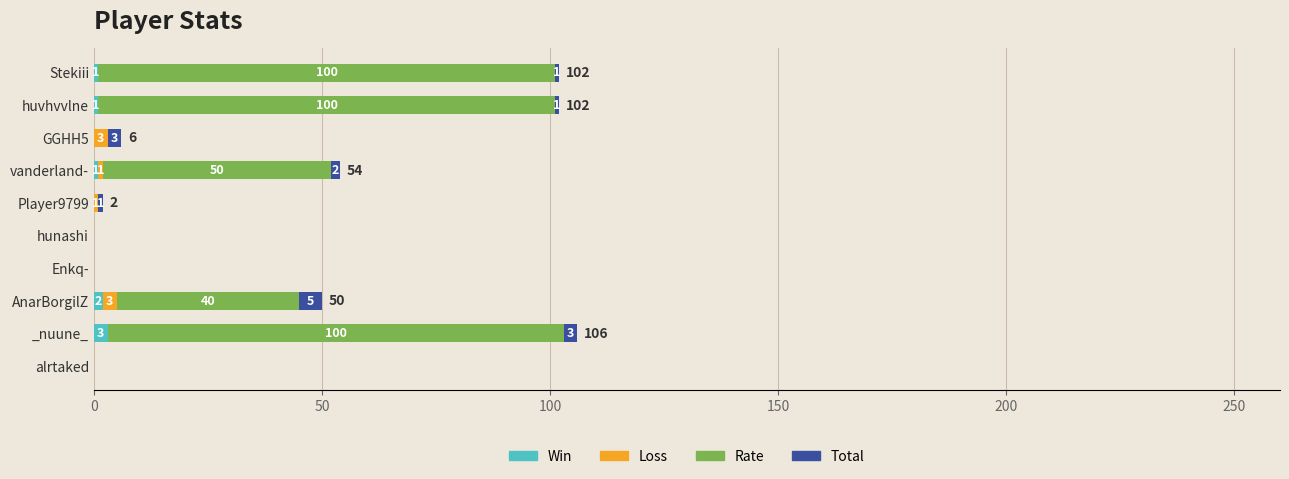

What is the total value across all series at Stekiii?

102